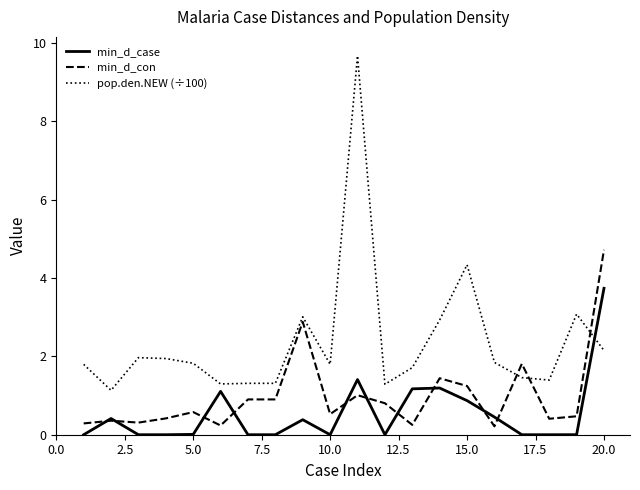

Which series has the largest range (max minus min)?

pop.den.NEW (÷100)